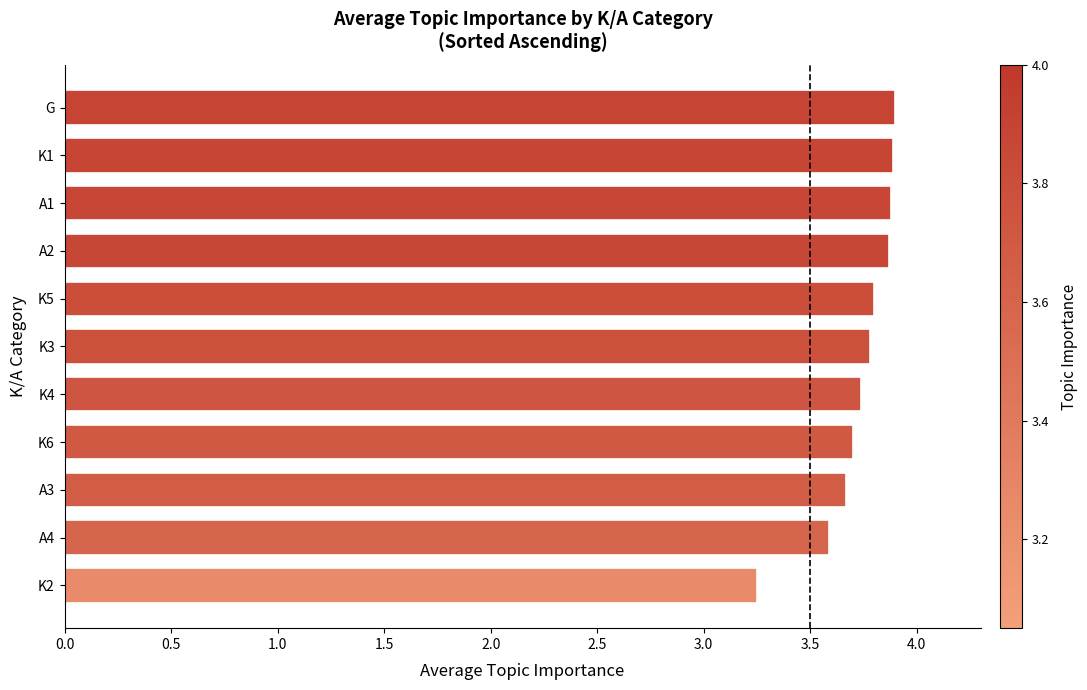

What is the change in value from K3 to G?

+0.1